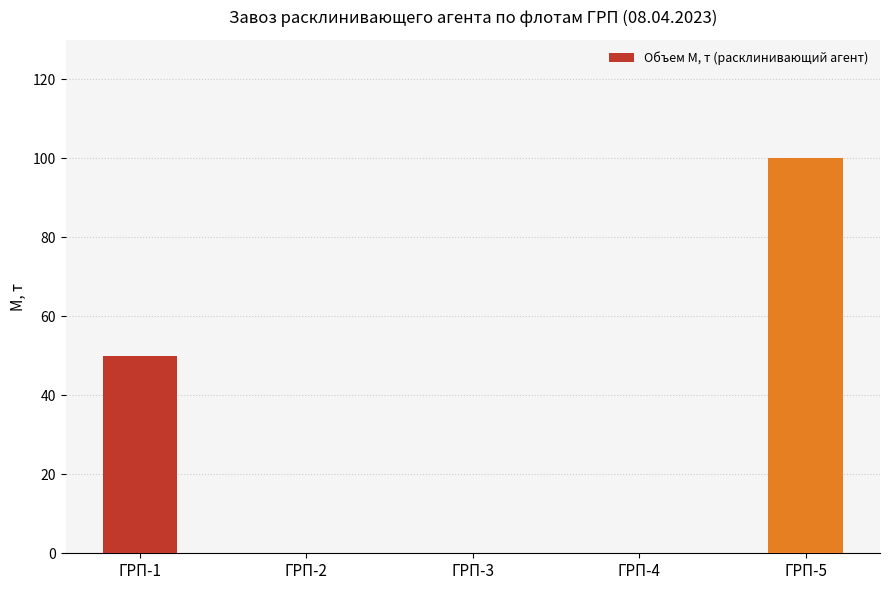

Count the number of data series in this chart.

1